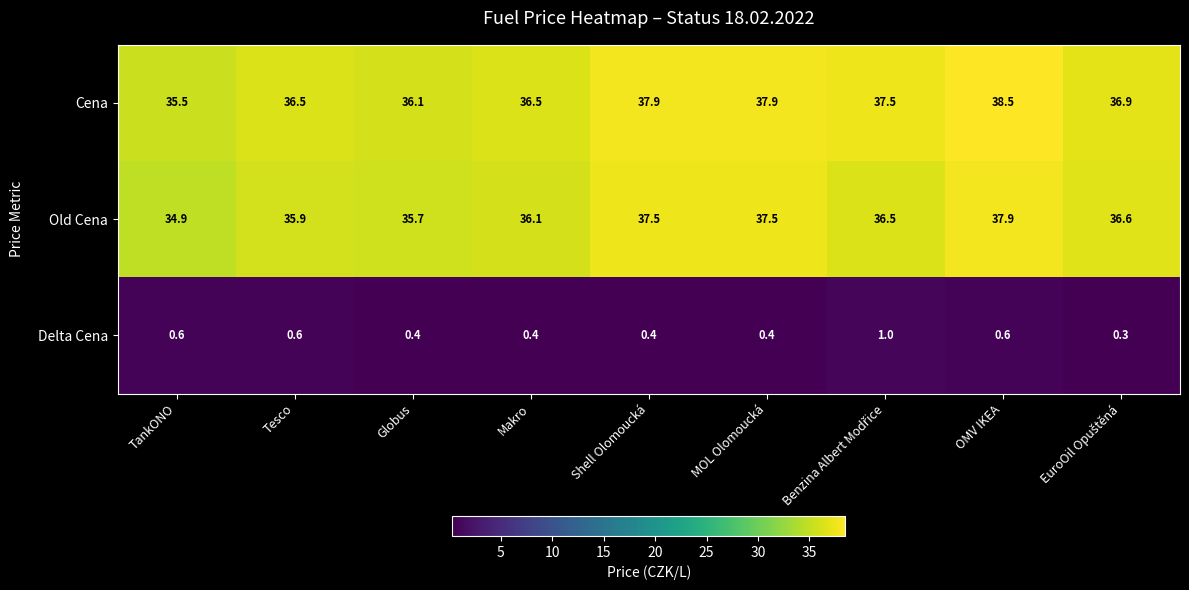

What is the greatest value displayed?

38.5